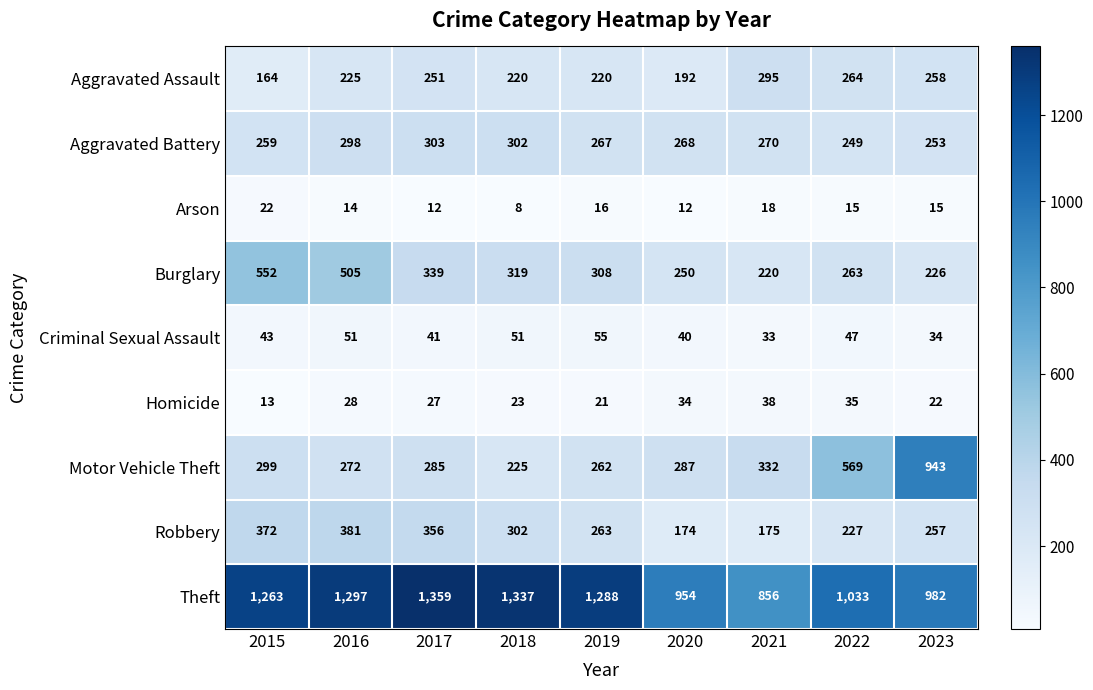

Which series has the widest spread of values?

Motor Vehicle Theft